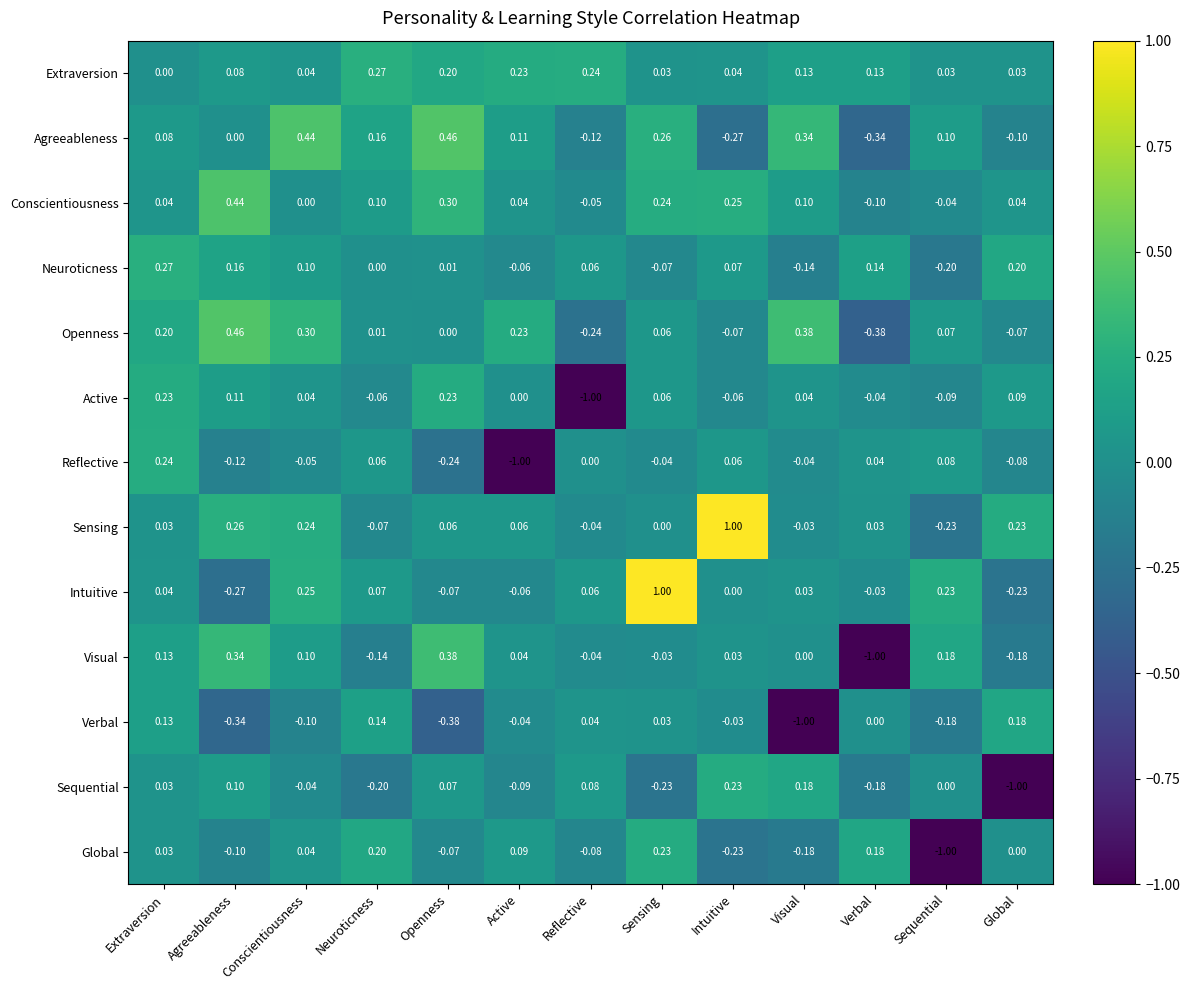

Which series has the largest range (max minus min)?

Visual